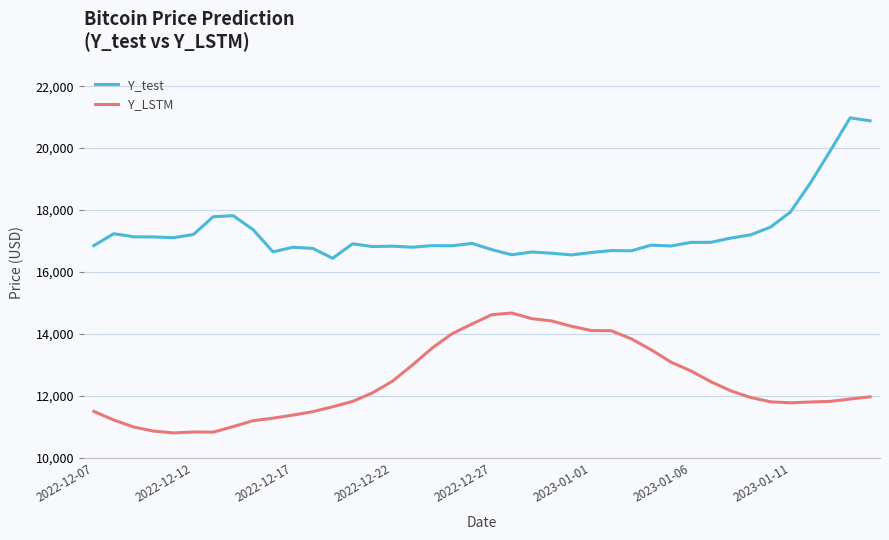

Is this an area chart (filled region under the line)?

No